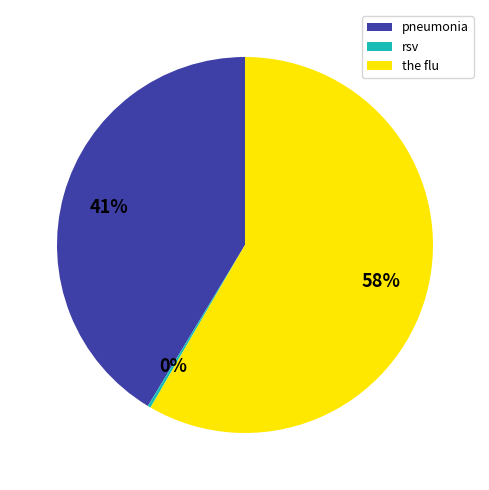

Which slice is the largest?

the flu